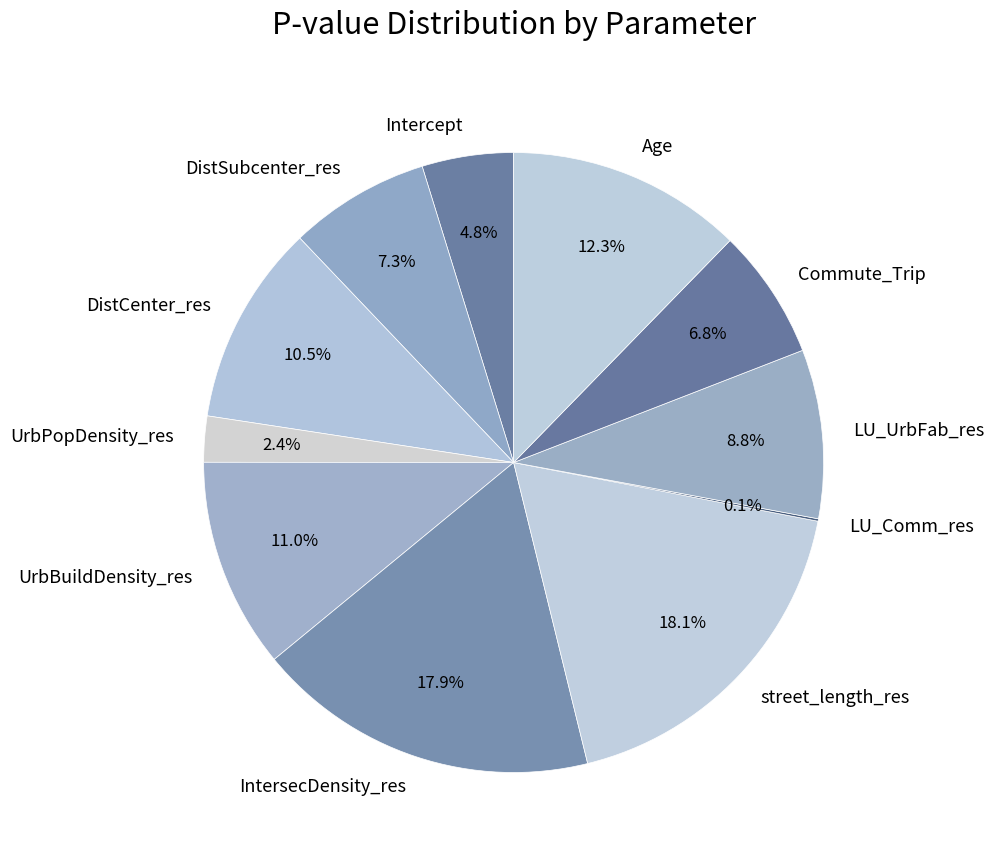

Is IntersecDensity_res the majority of the pie?

No